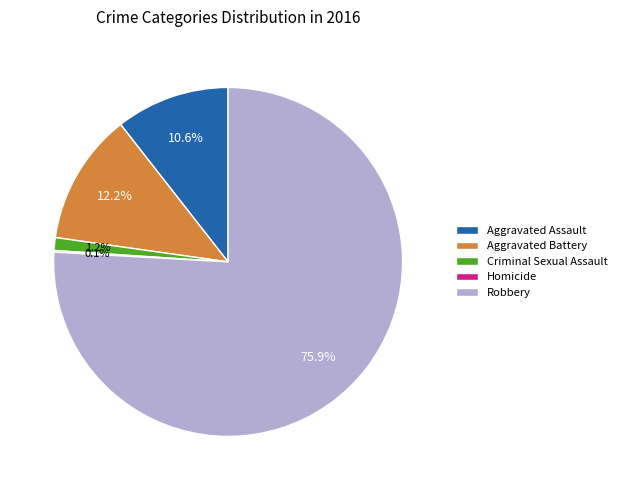

What is the total percentage of Aggravated Battery and Aggravated Assault?

22.8%